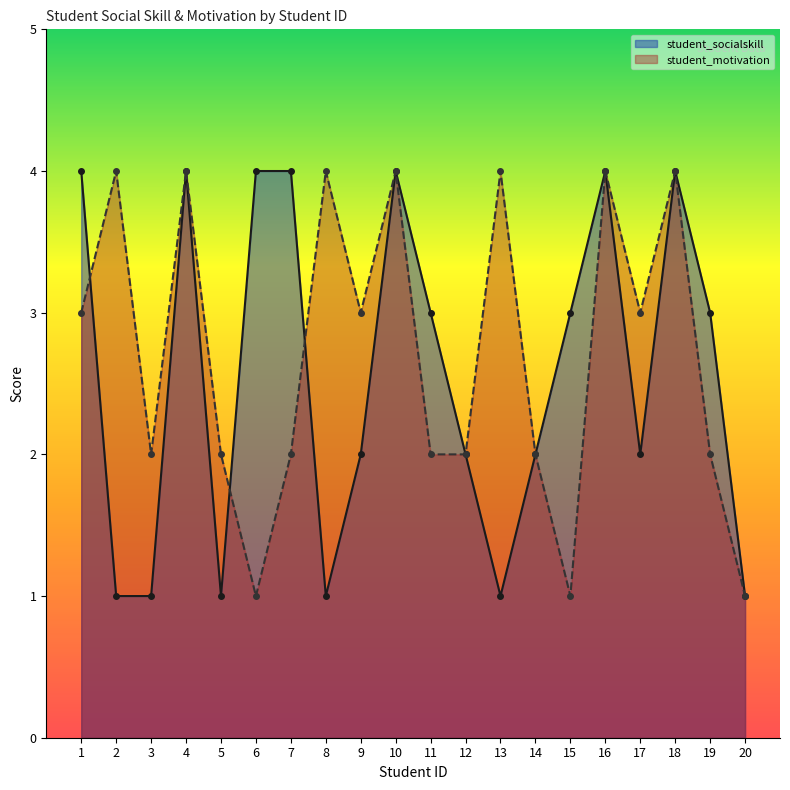

What is the approximate value of student_motivation at 15?

1